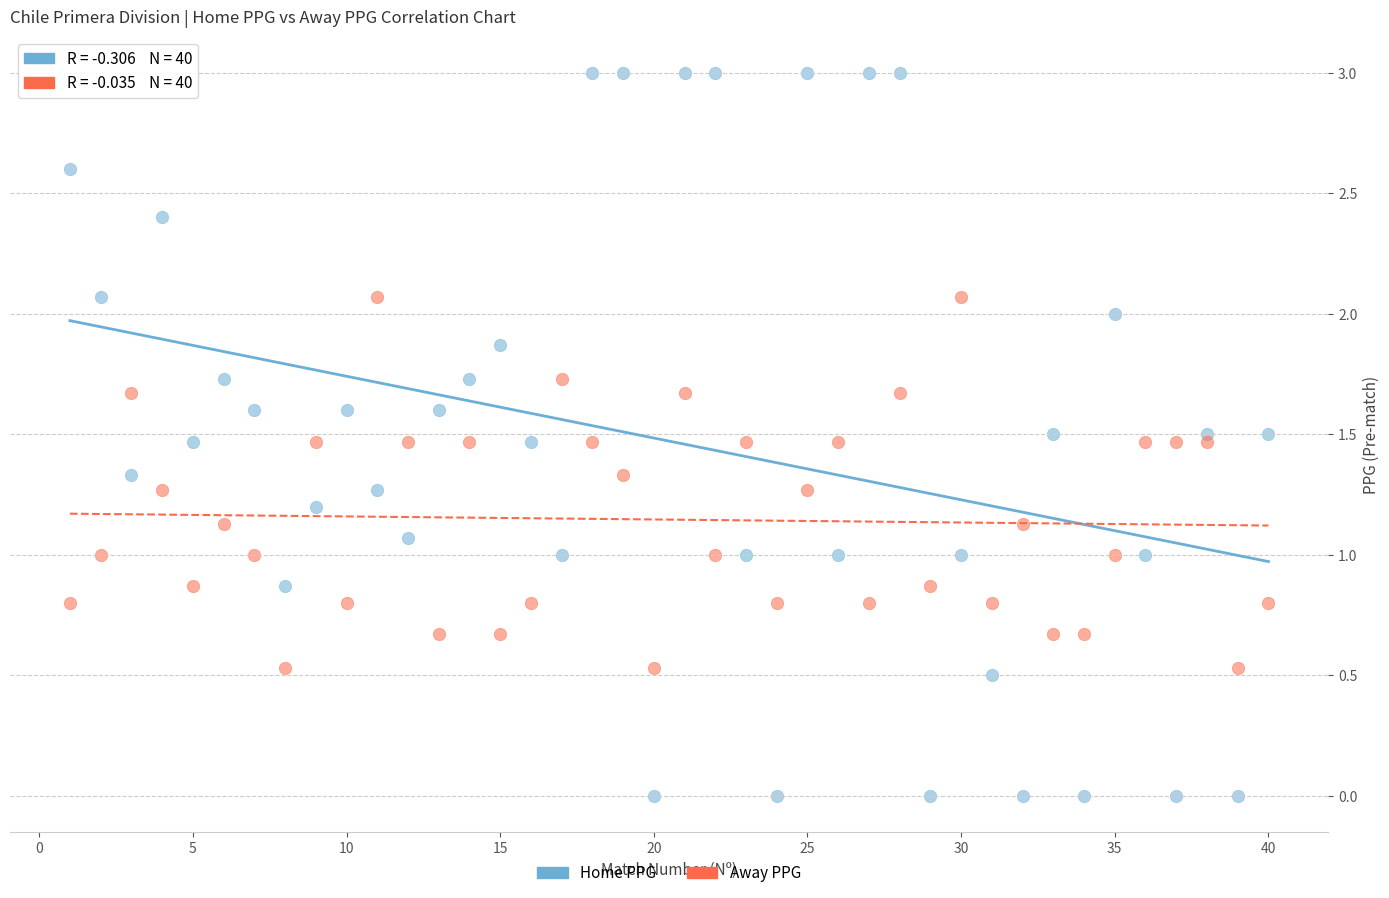

What is the X range (max minus min) for the scatter plot?

39.0